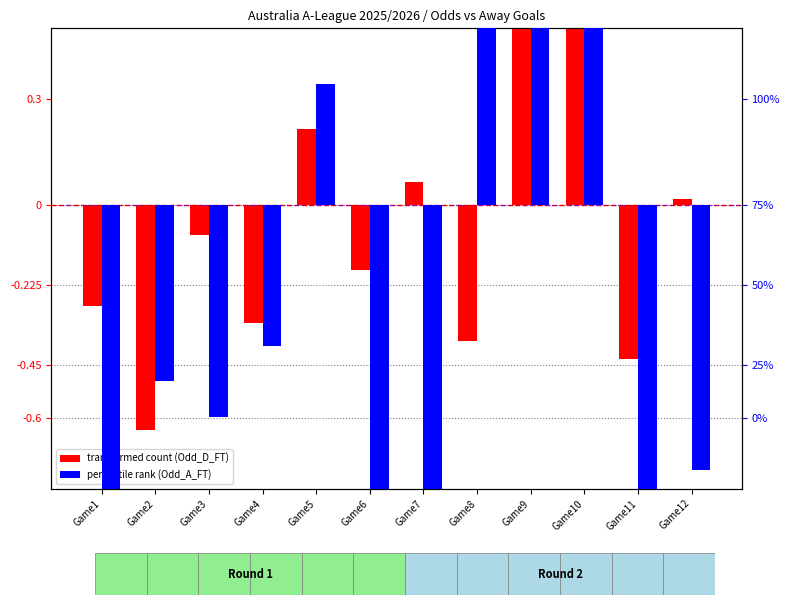

What is the minimum value shown in the chart?

-1.4